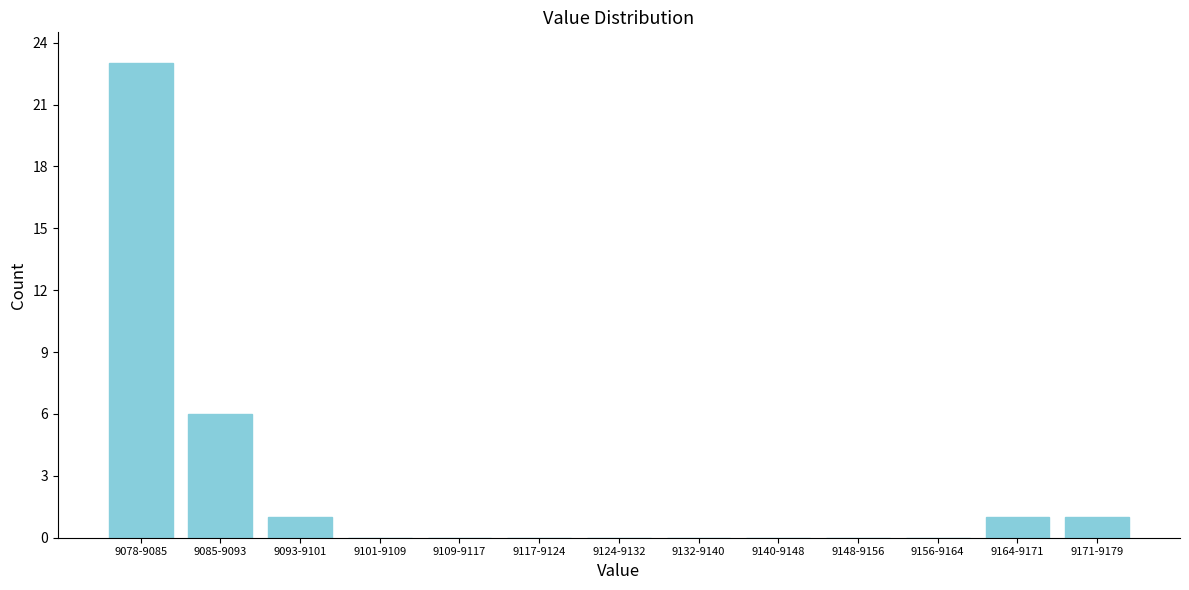

Reading left to right, what are all the values shown in this chart?

9078-9085=23	9085-9093=6	9093-9101=1	9101-9109=0	9109-9117=0	9117-9124=0	9124-9132=0	9132-9140=0	9140-9148=0	9148-9156=0	9156-9164=0	9164-9171=1	9171-9179=1